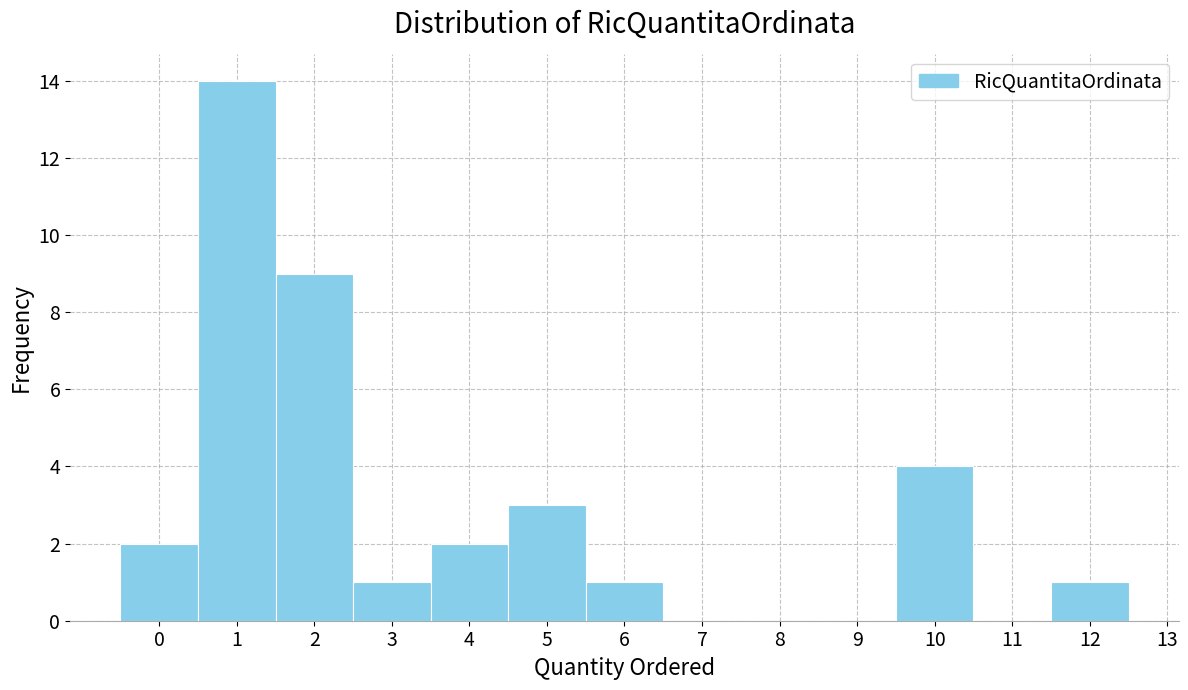

What is the height of the bar covering 0.5 to 1.5 on the x-axis? The values are not printed on the chart, so give them approximately, as read against the axis.

14